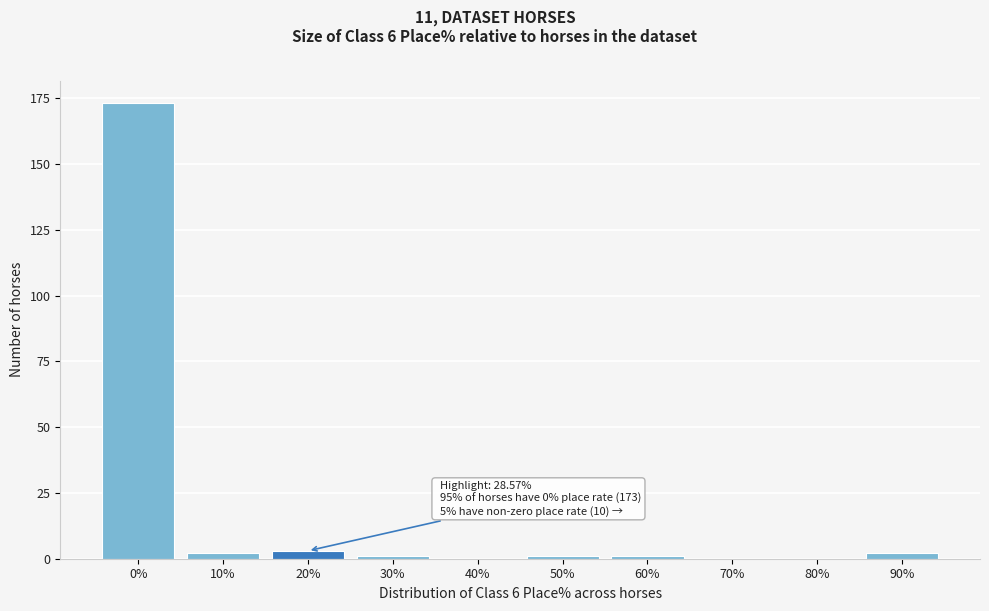

Reading right to left, extract all data points from this chart.

90%=2	80%=0	70%=0	60%=1	50%=1	40%=0	30%=1	20%=3	10%=2	0%=173